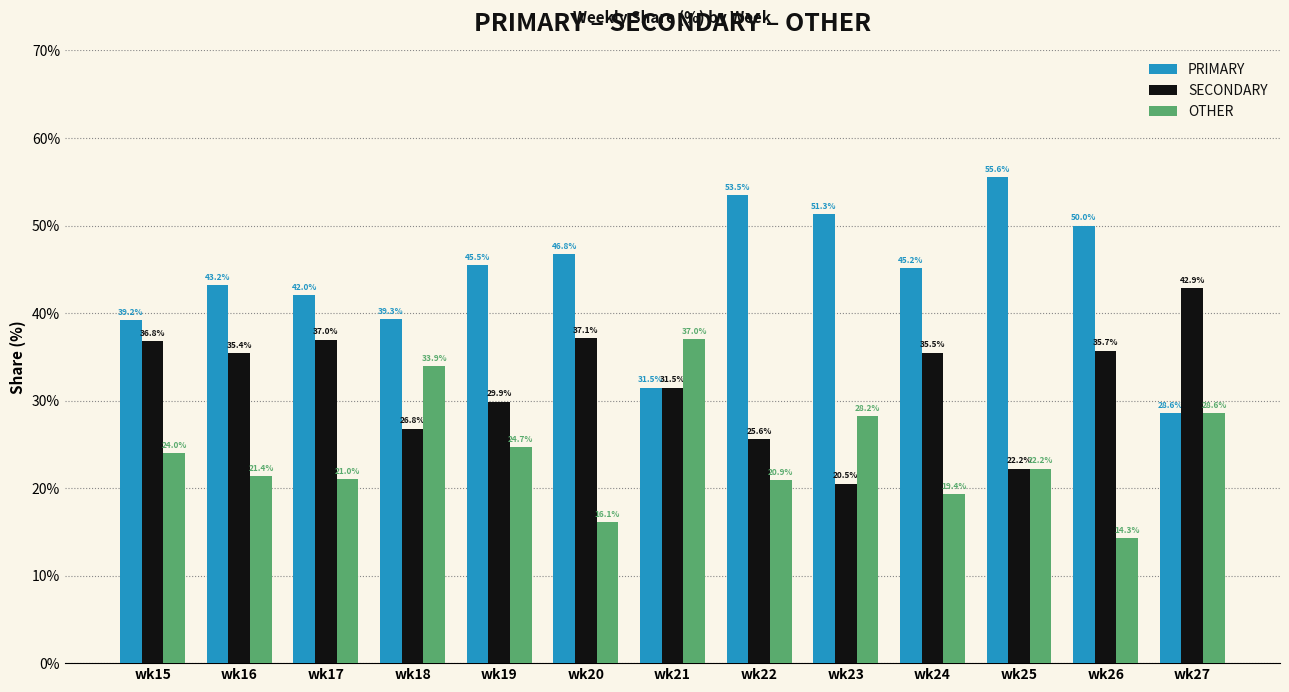

How many groups of bars are there?

13